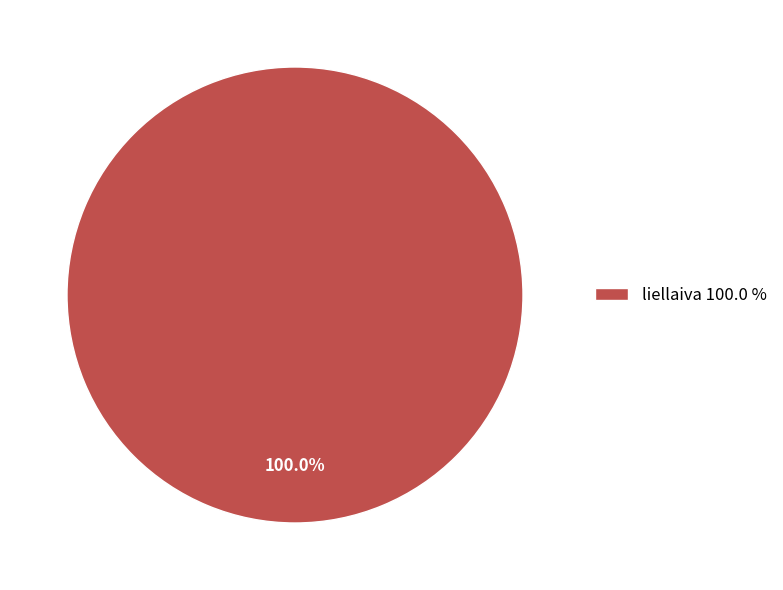

Is there any slice that represents more than half of the pie?

Yes